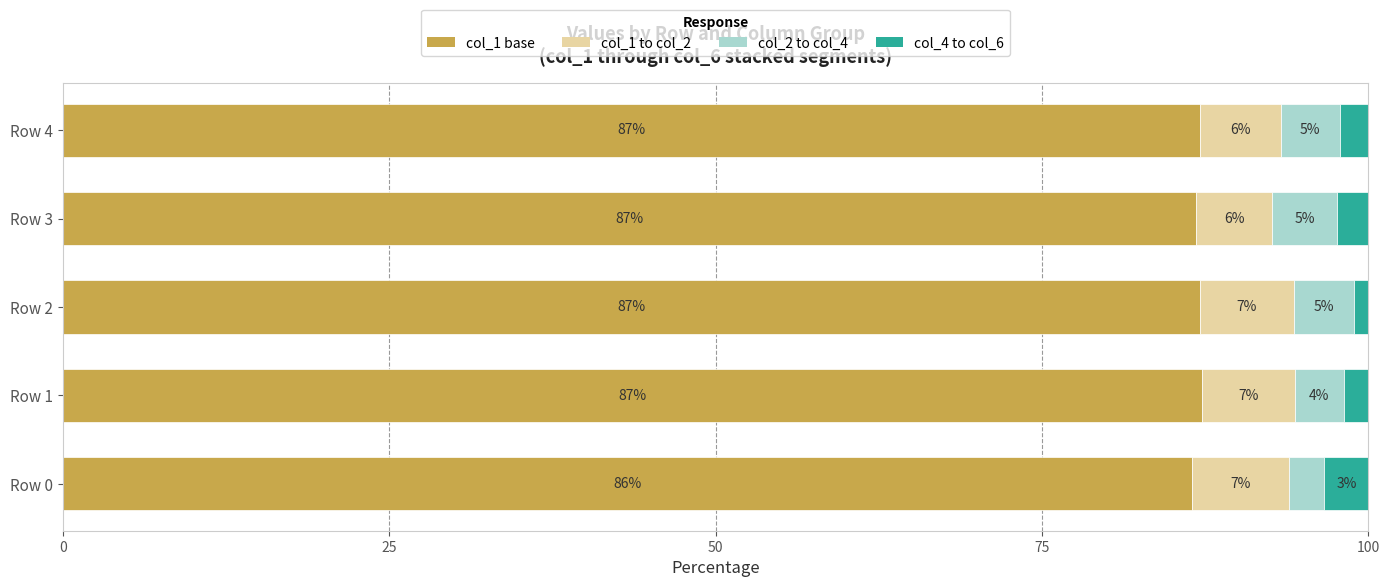

What is the average value of the col_4 to col_6 series?

2.2